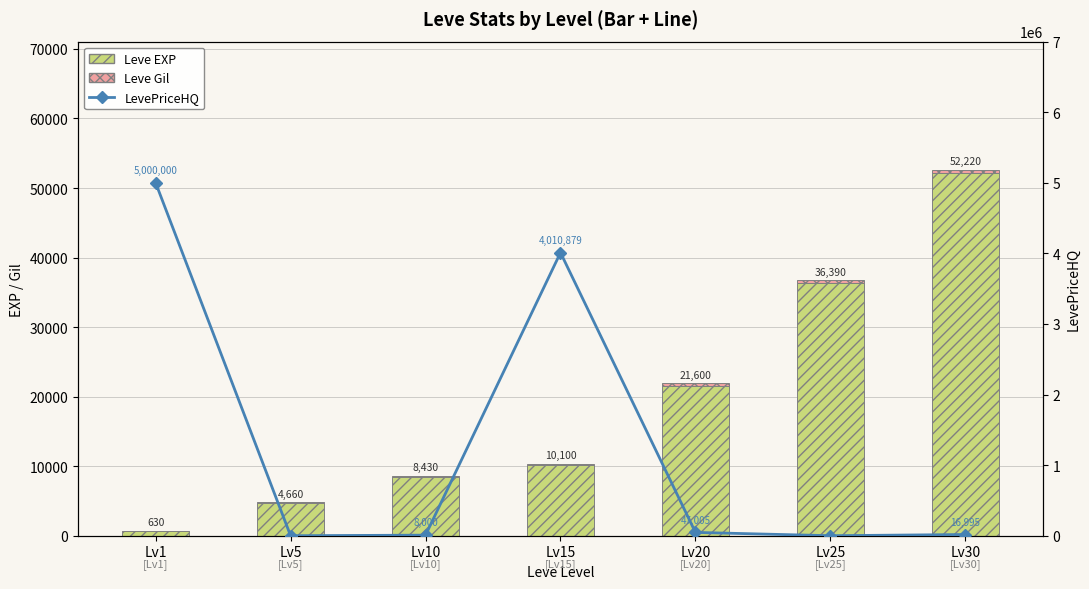

What is the difference between the Leve EXP values at Lv25 and Lv15?

26290